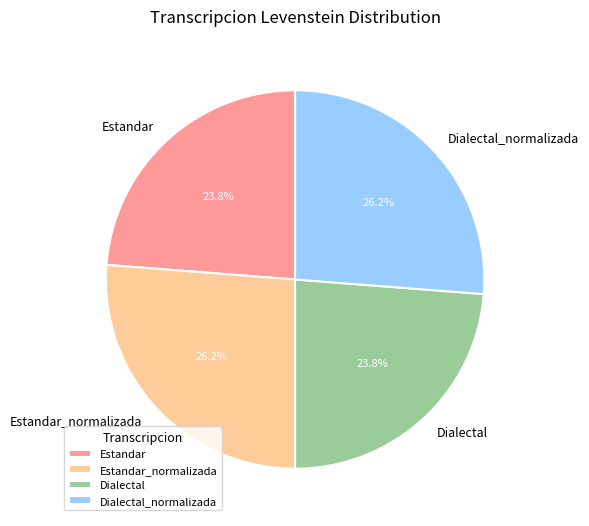

How many segments does this pie chart have?

4